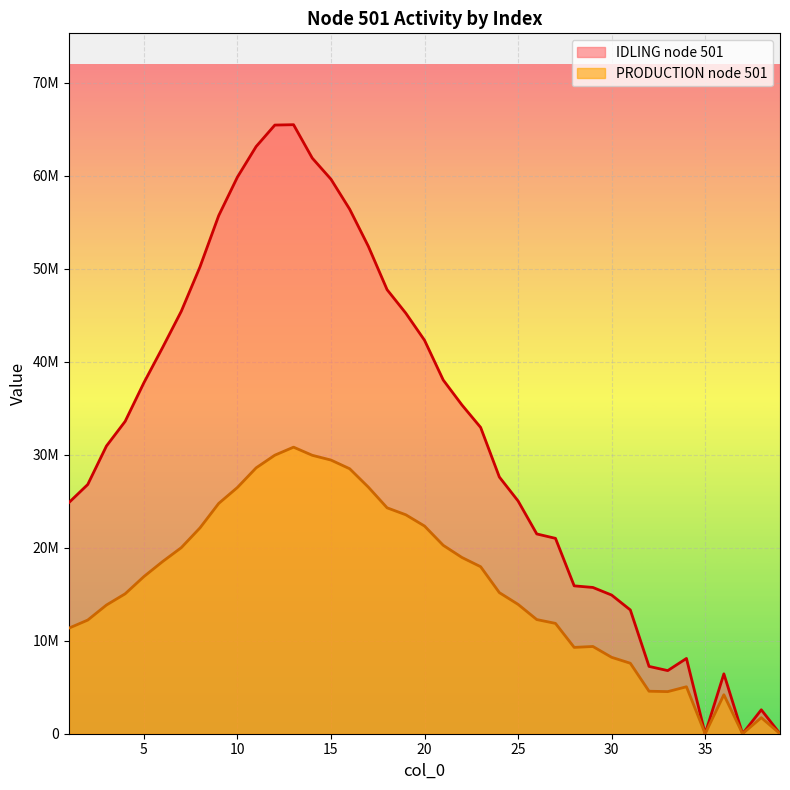

True or false: PRODUCTION node 501 has a value of 11359327.6 at 1.

True